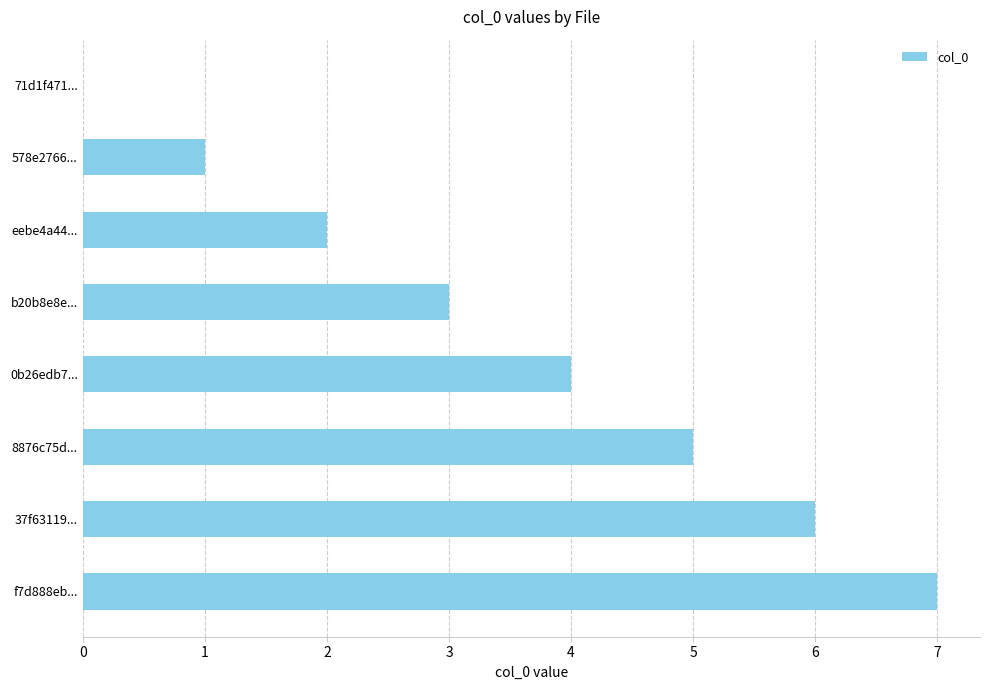

True or false: the data shows 3 at eebe4a44....

False